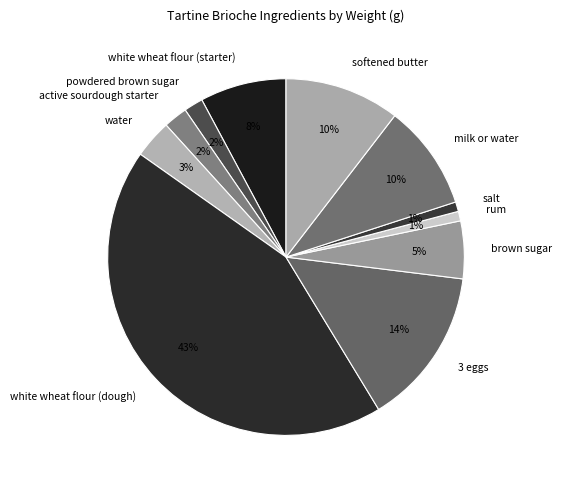

To the nearest percent, what percentage of the pie is rum?

1%